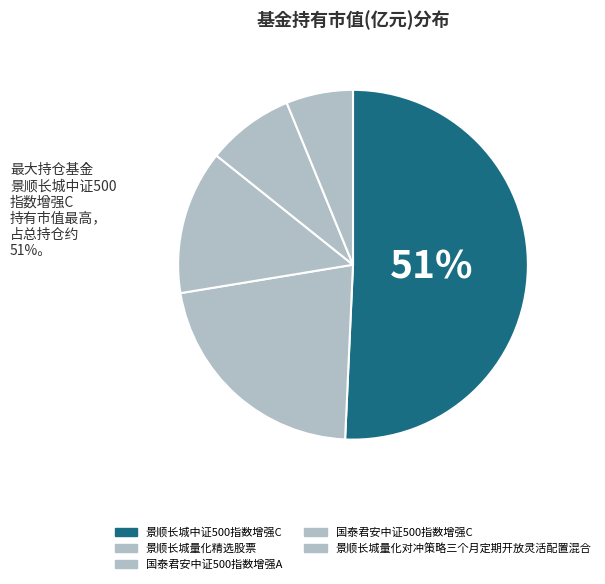

Does 景顺长城中证500指数增强C account for over 50% of the chart?

Yes